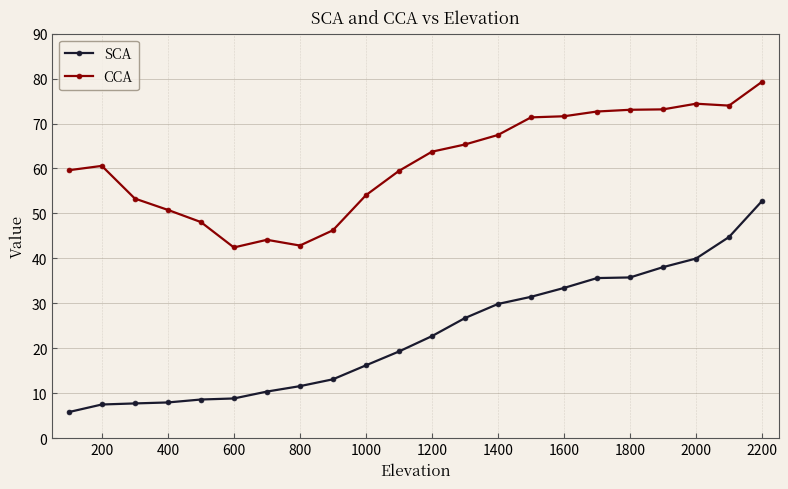

Which series has the largest total across all categories?

CCA